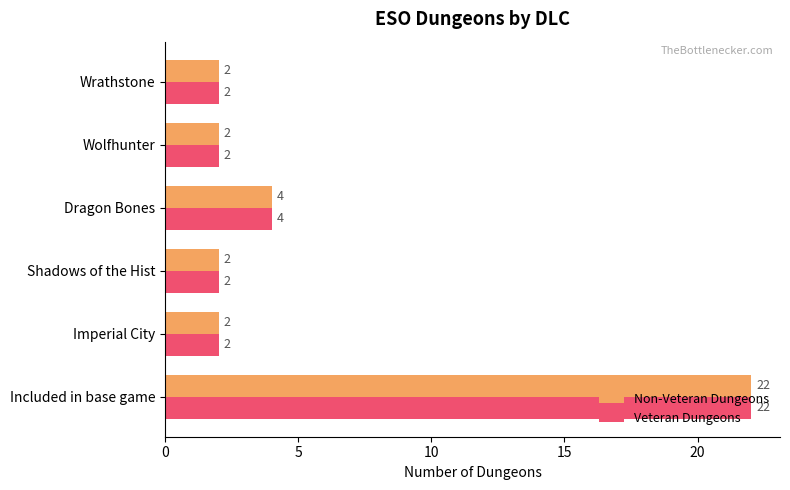

True or false: Non-Veteran Dungeons has a value of 35 at Included in base game.

False